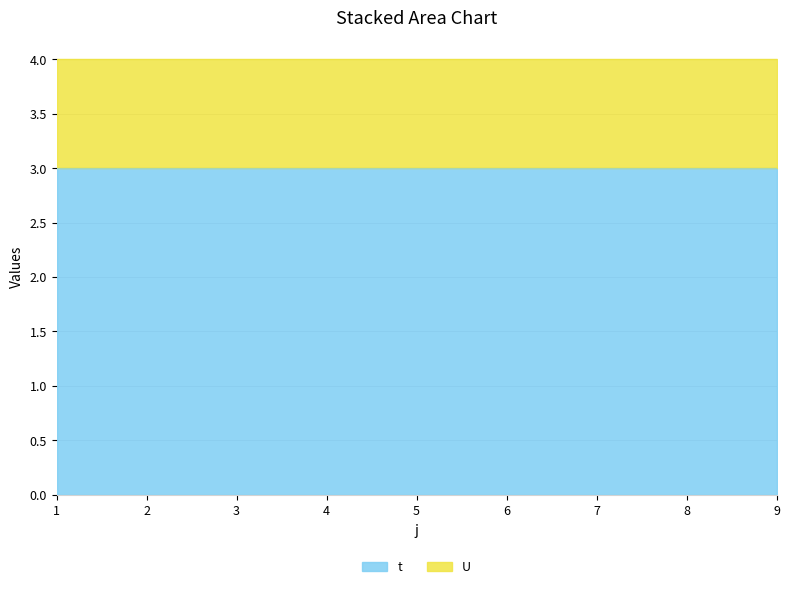

At how many categories does at least one series exceed 2?

9